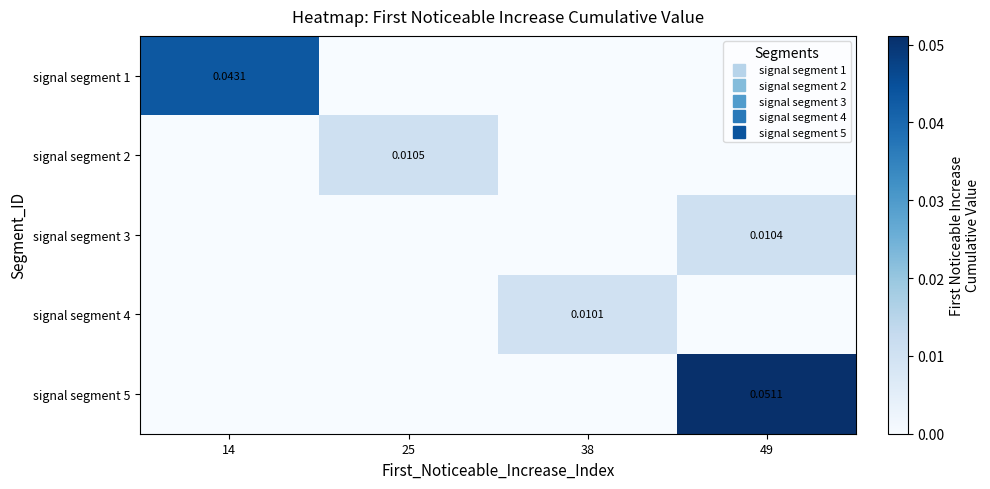

Rank the series at 25 from highest to lowest value.

signal segment 2, signal segment 1, signal segment 3, signal segment 4, signal segment 5